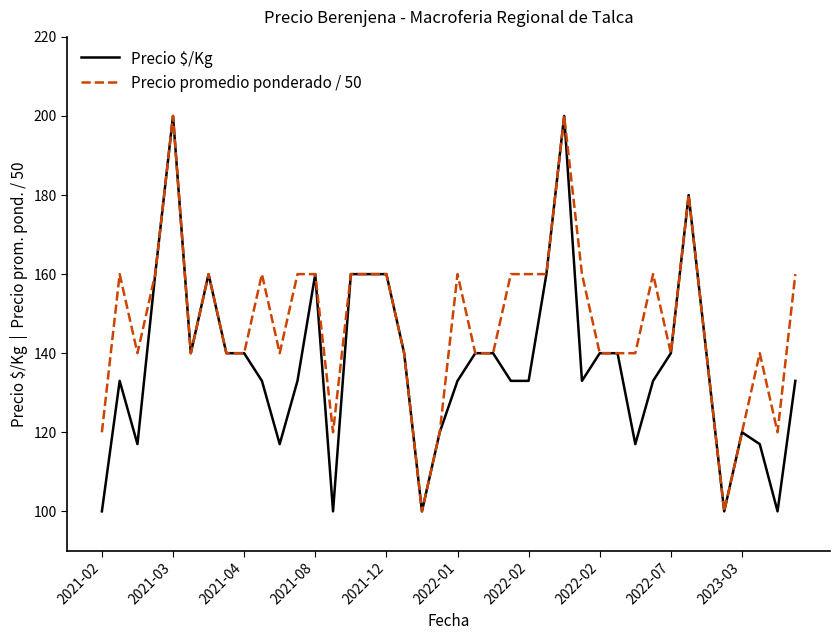

What is the sum of all Precio promedio ponderado / 50 values?

5900